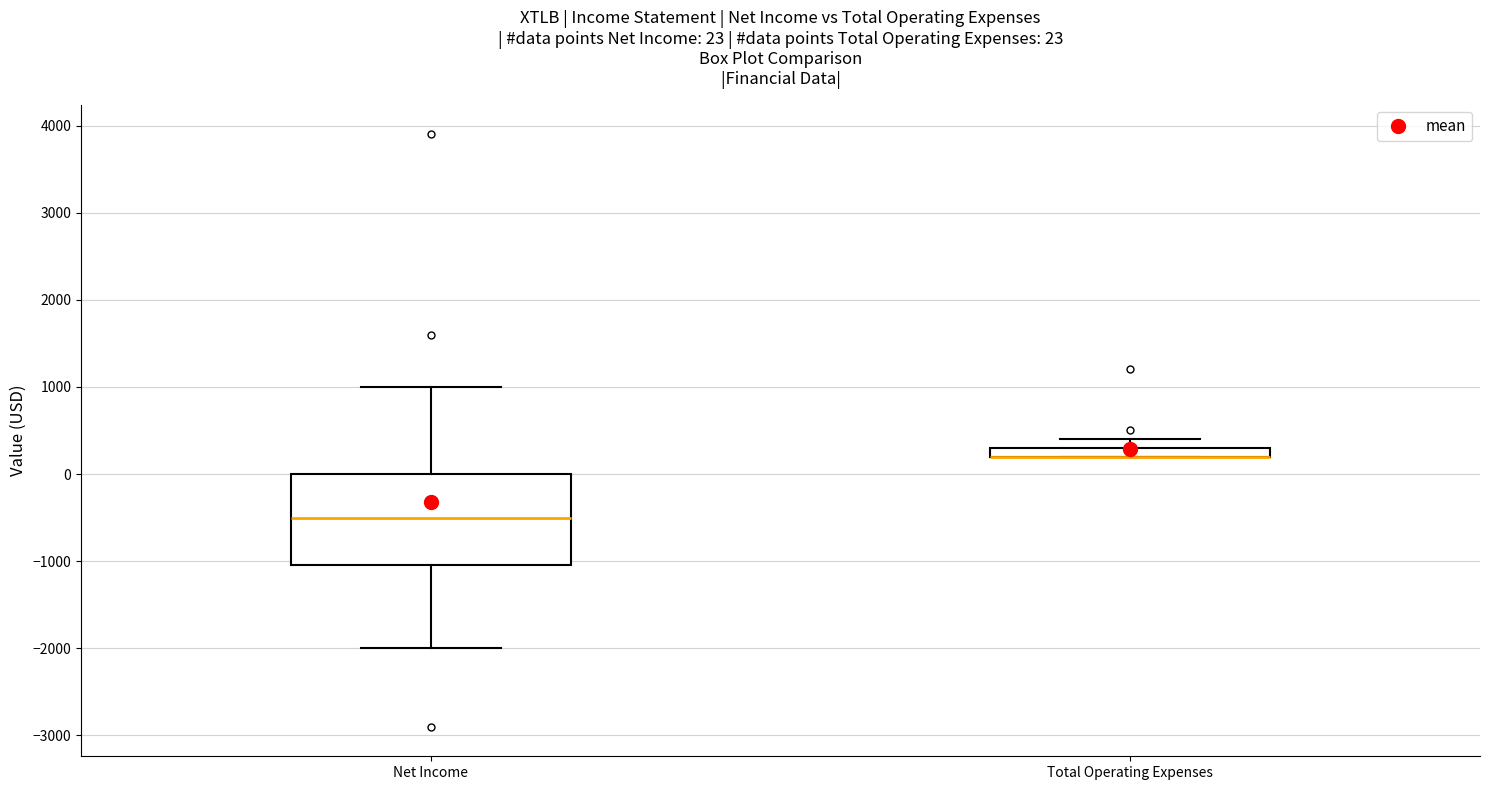

Which box is the tallest, from its lower edge to its upper edge?

Net Income